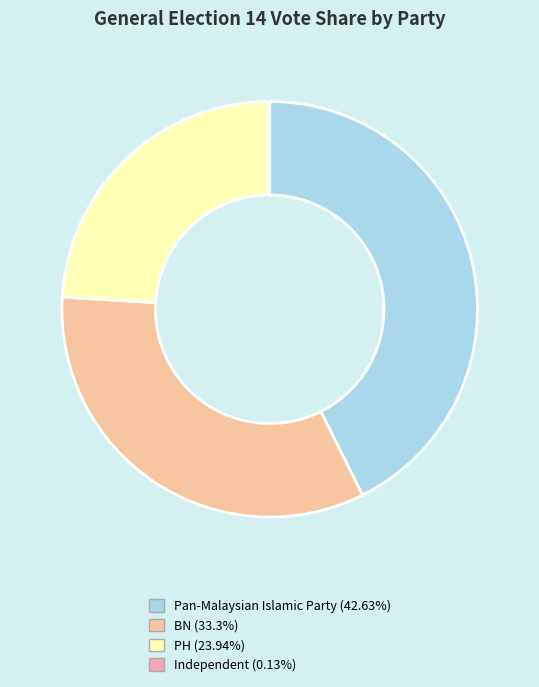

To the nearest percent, what is the difference between the largest and smallest slice percentages?

43%